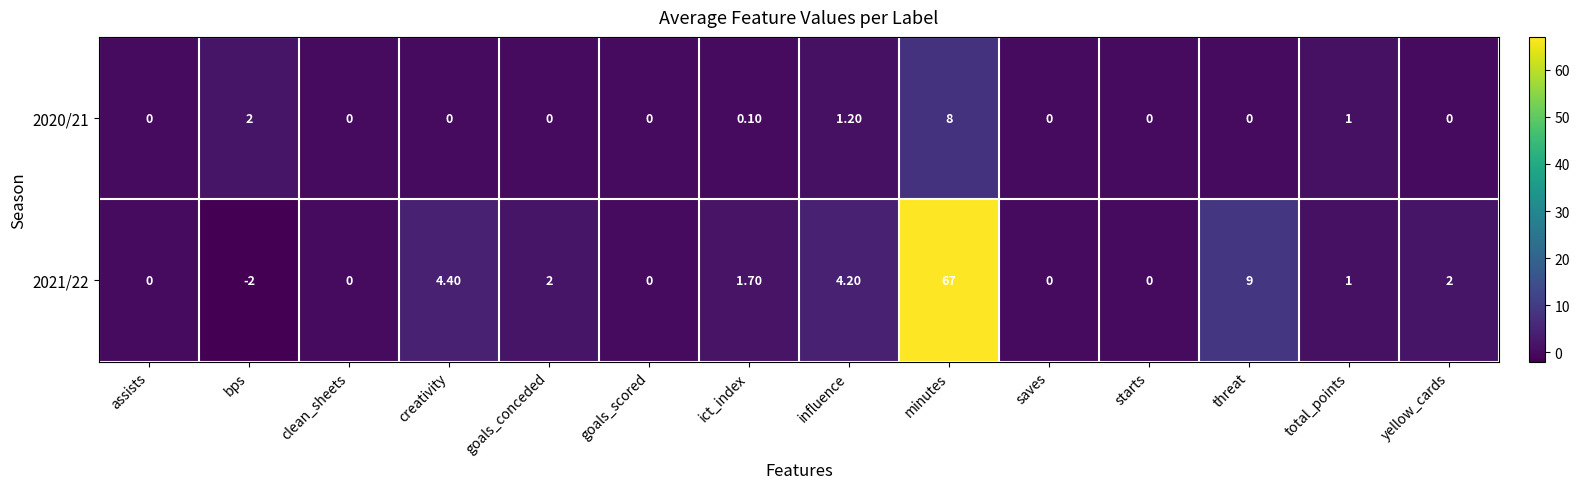

At which label is 2020/21 closest to 4?

bps